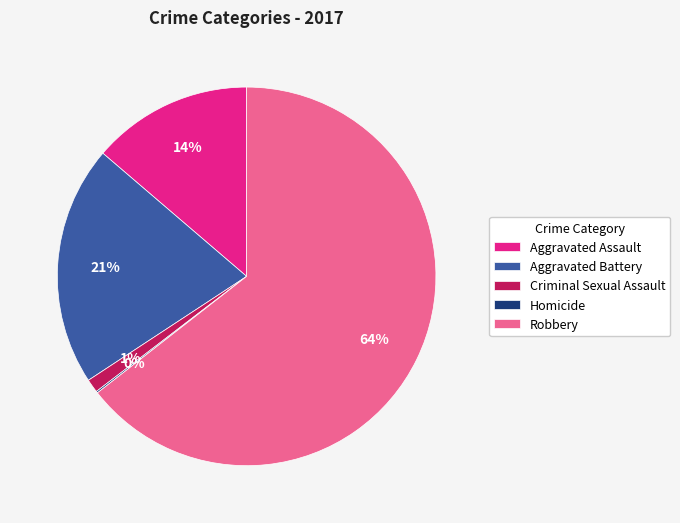

Which slice represents more than half of the pie?

Robbery